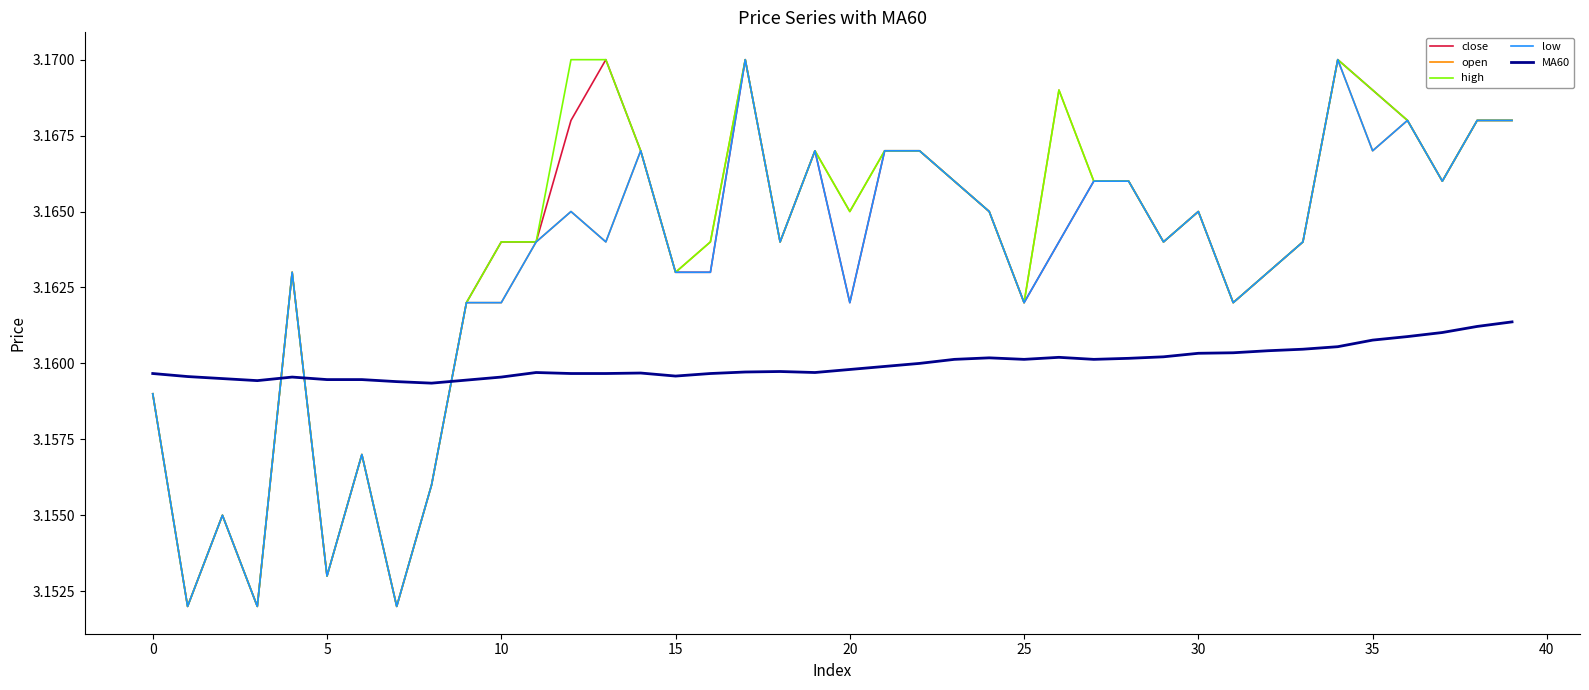

True or false: MA60 and high intersect in this chart.

True